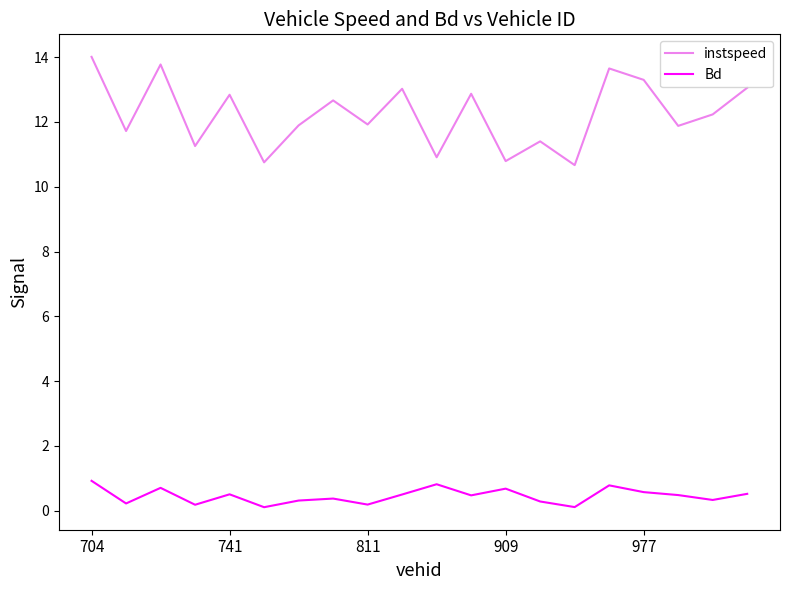

Which series has the largest total across all categories?

instspeed